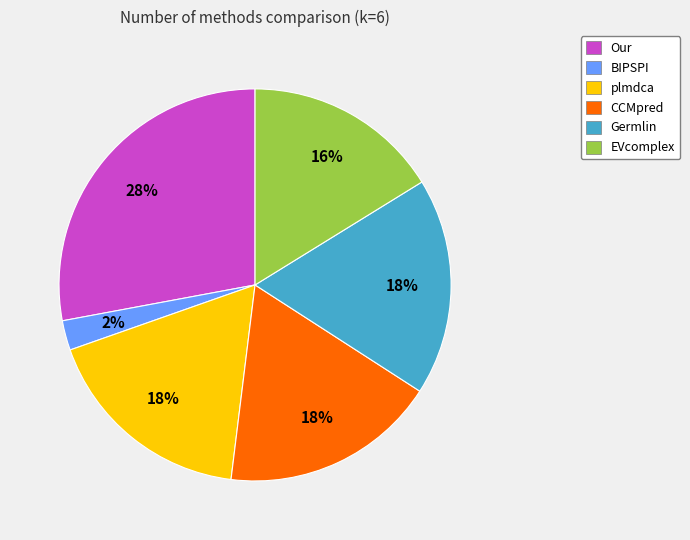

How many slices are in this pie chart?

6